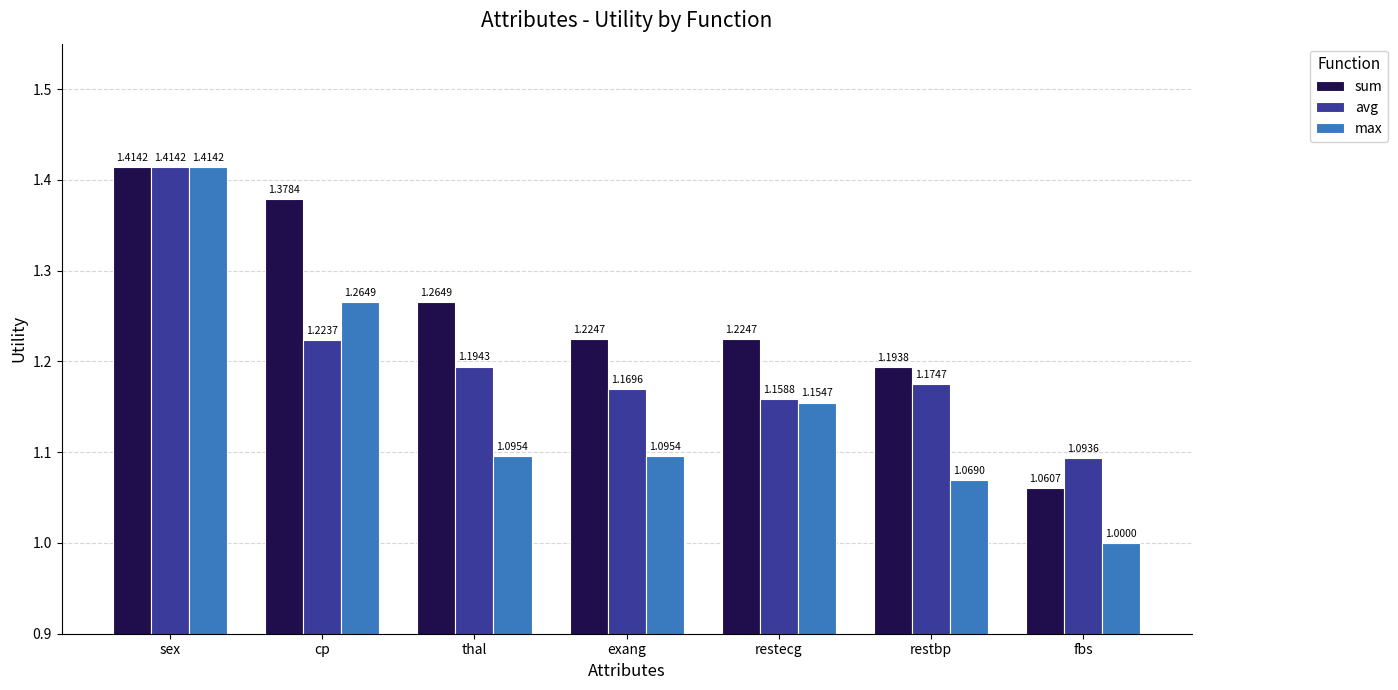

At how many categories does at least one series exceed 1?

7